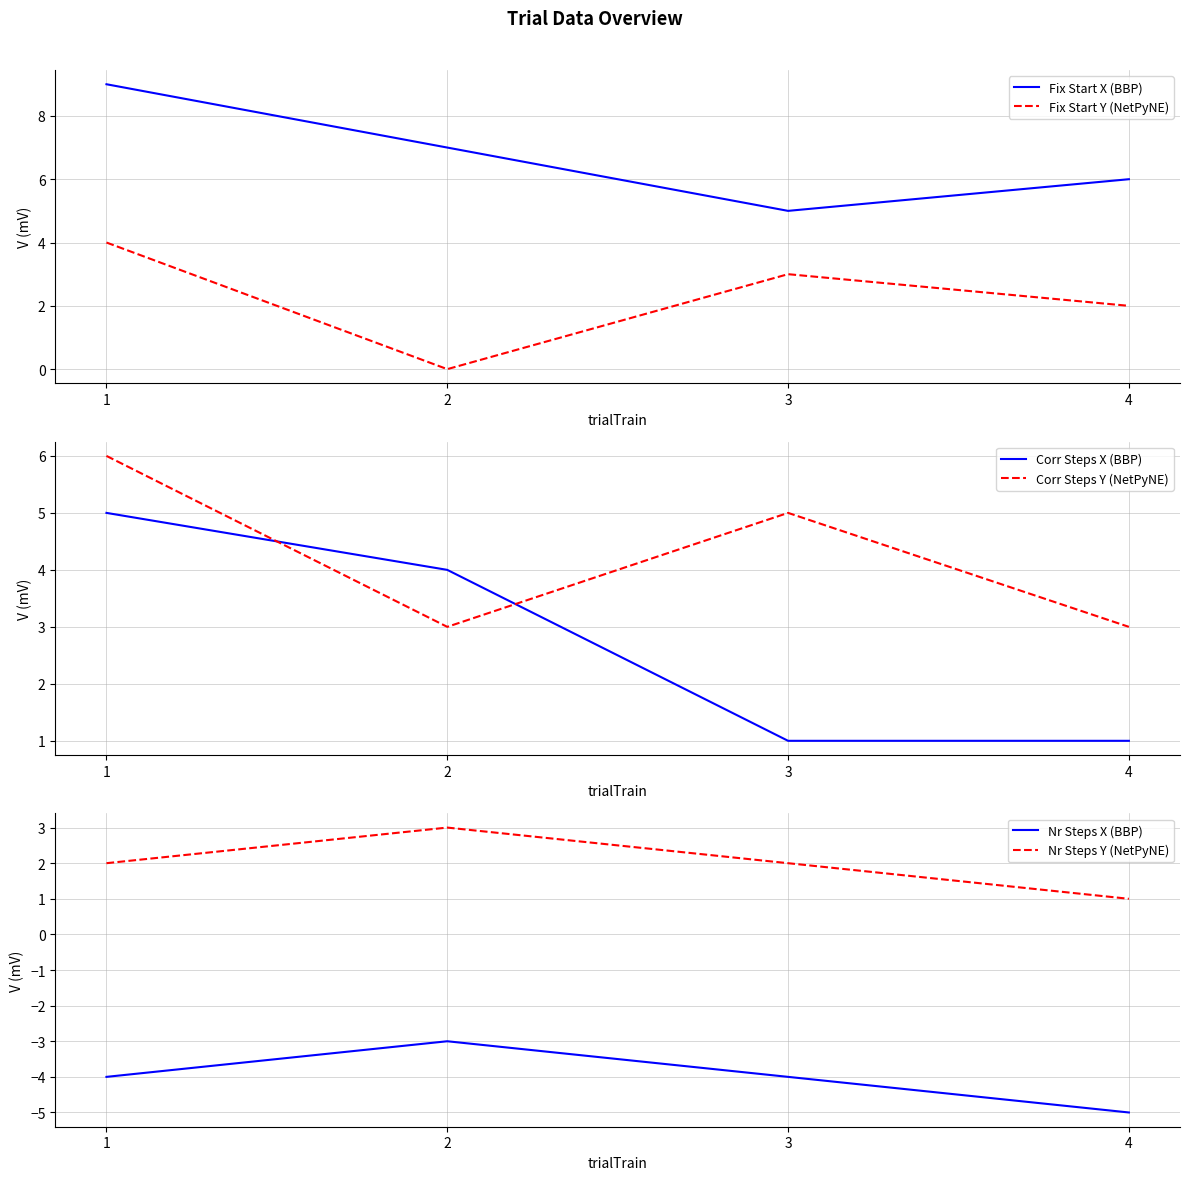

Reading right to left, list all the values displayed in this chart.

Fix Start X (BBP): 4=6	3=5	2=7	1=9
Fix Start Y (NetPyNE): 4=2	3=3	2=0	1=4
Corr Steps X (BBP): 4=1	3=1	2=4	1=5
Corr Steps Y (NetPyNE): 4=3	3=5	2=3	1=6
Nr Steps X (BBP): 4=-5	3=-4	2=-3	1=-4
Nr Steps Y (NetPyNE): 4=1	3=2	2=3	1=2